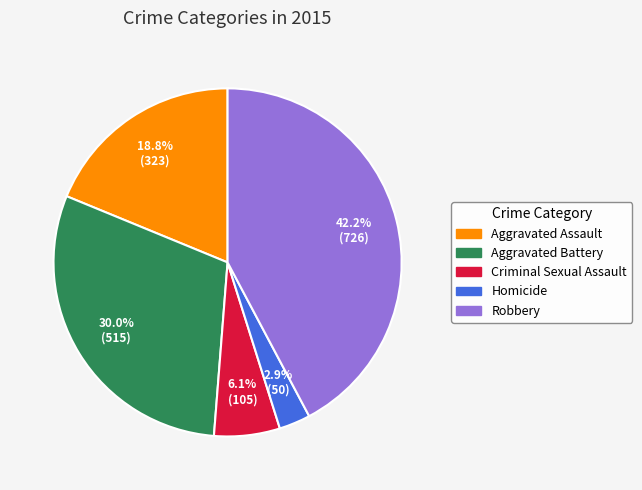

Rank the categories by value from highest to lowest.

Robbery, Aggravated Battery, Aggravated Assault, Criminal Sexual Assault, Homicide